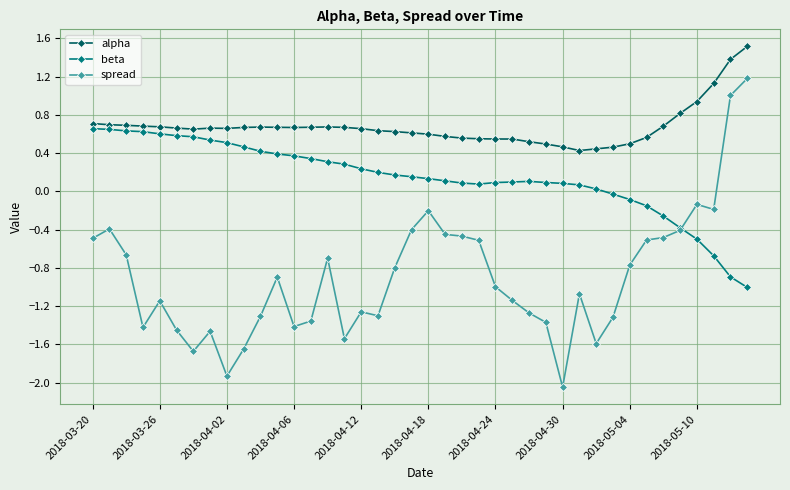

True or false: alpha and spread intersect in this chart.

False